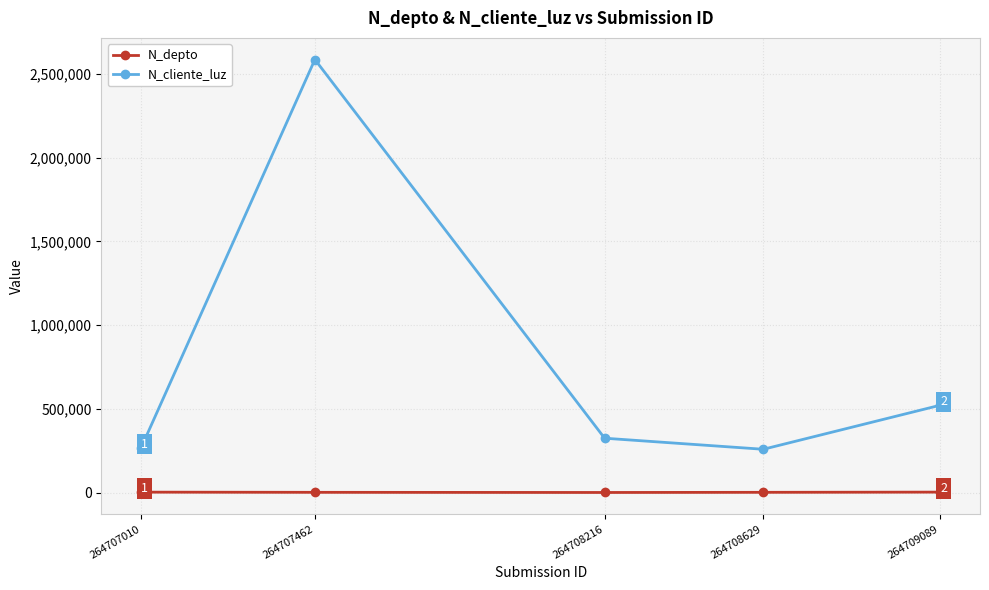

What is the total value across all series at 264708629?

260186